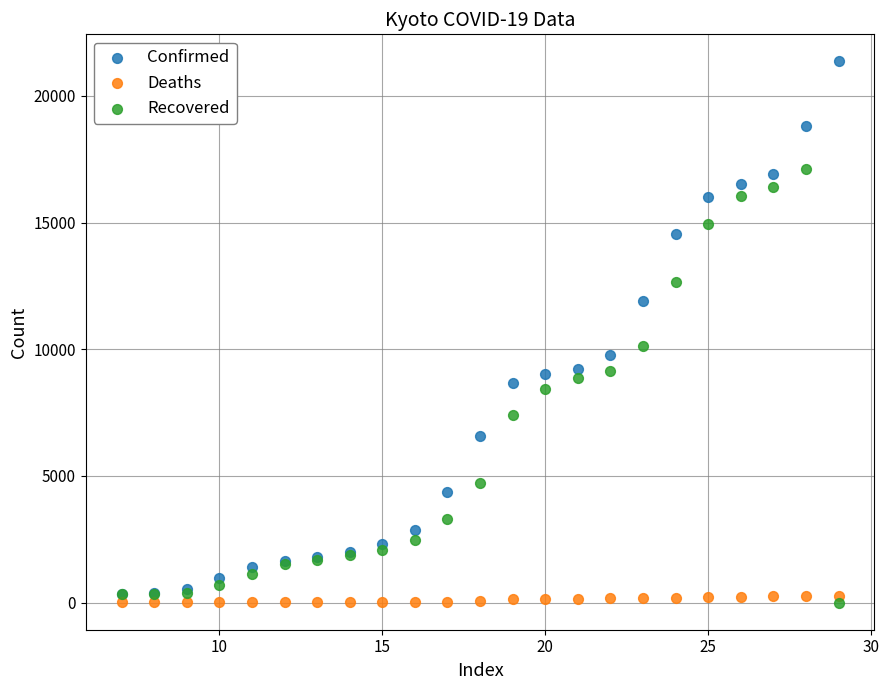

Across all series, what Y value is closest to 10679?

10142